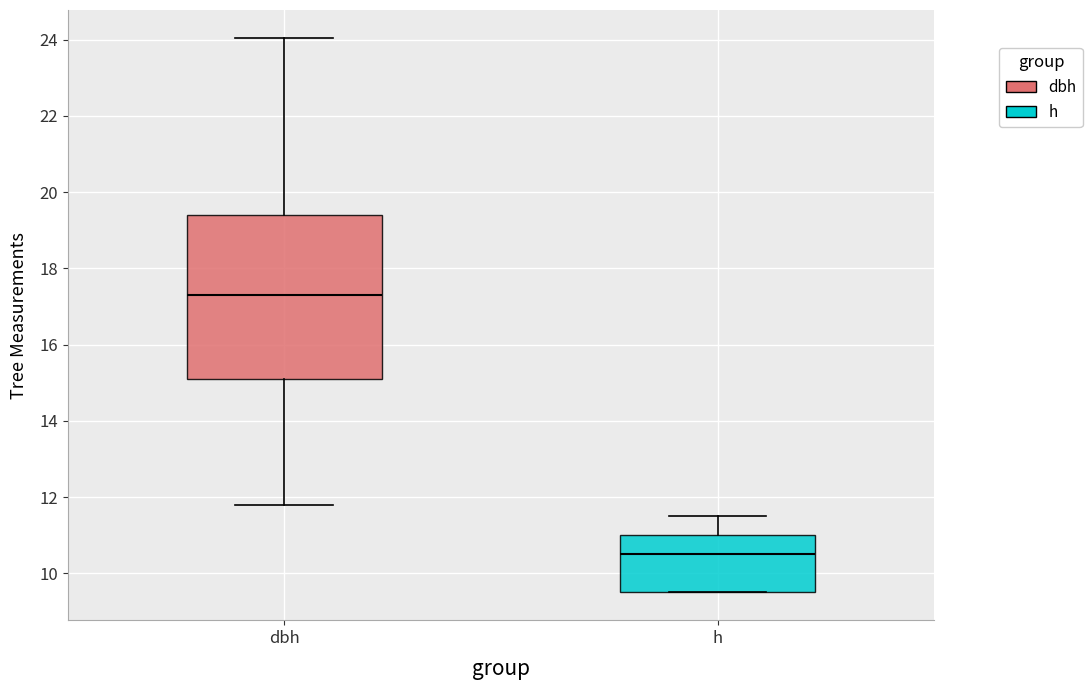

Reading left to right, read every box against the y-axis: the position of its median line, the range the box covers, and the ends of its whiskers. The values are not printed on the chart, so give them approximately, as read against the axis.

dbh: median 17.4, box 15.2 to 19.4, whiskers 11.8 to 24.0
h: median 10.6, box 9.6 to 11.0, whiskers 9.6 to 11.6